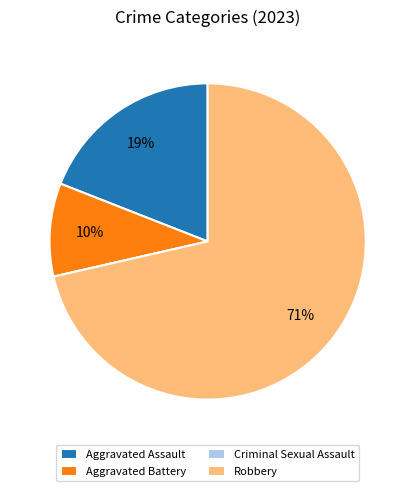

Which category has the biggest portion of the pie?

Robbery